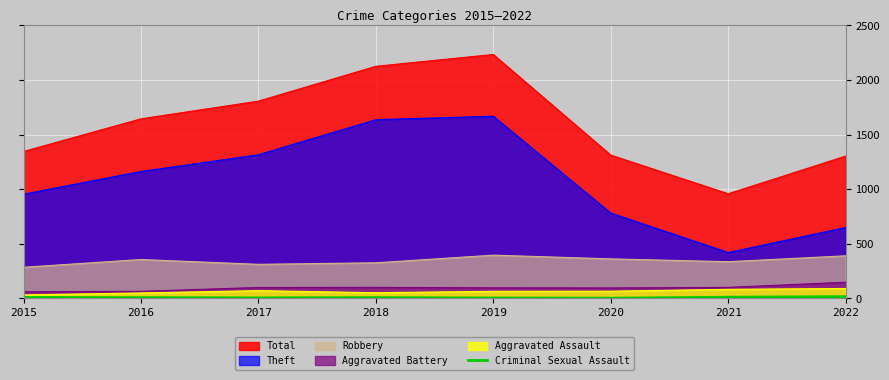

The chart shows a value of 3 at 2020. True or false?

False